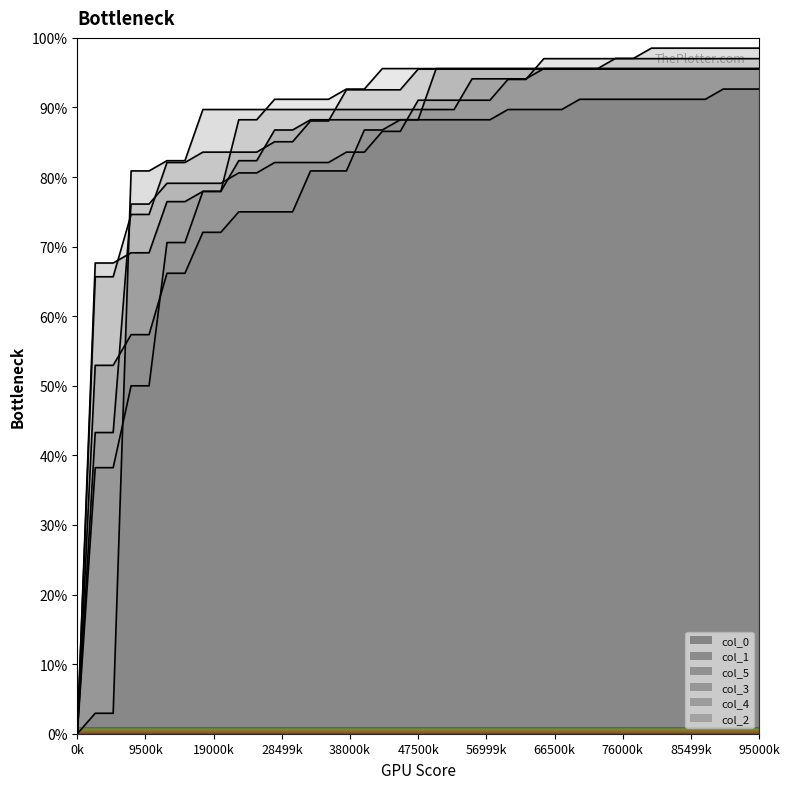

Which series has the largest total across all categories?

3